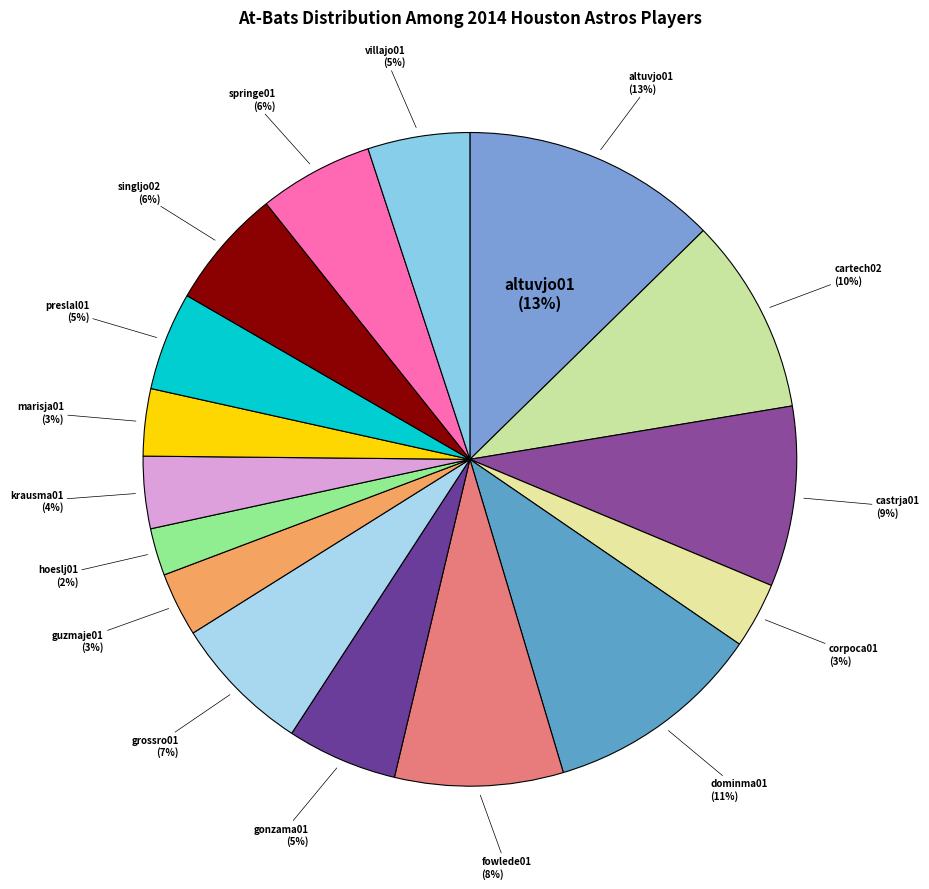

Which category has the biggest portion of the pie?

altuvjo01